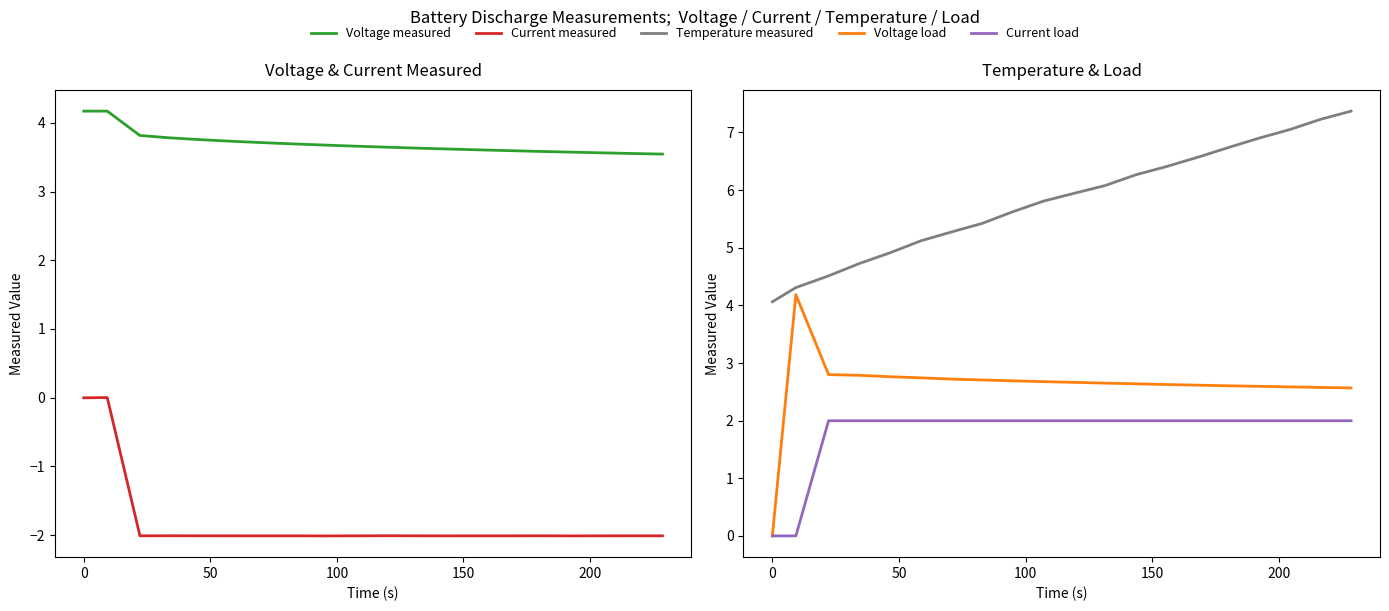

How many lines are shown in the chart?

5